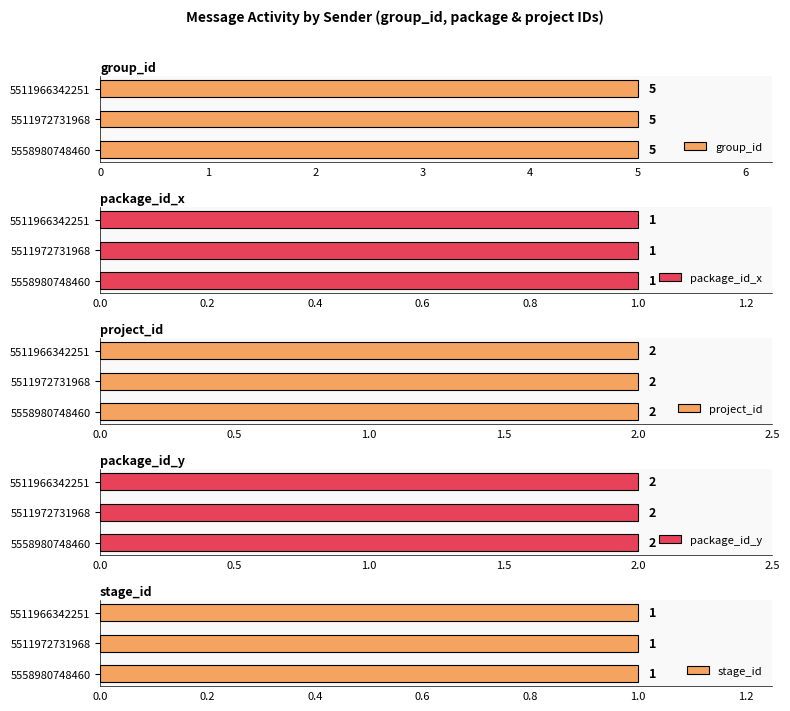

What is the lowest value of the project_id series?

2